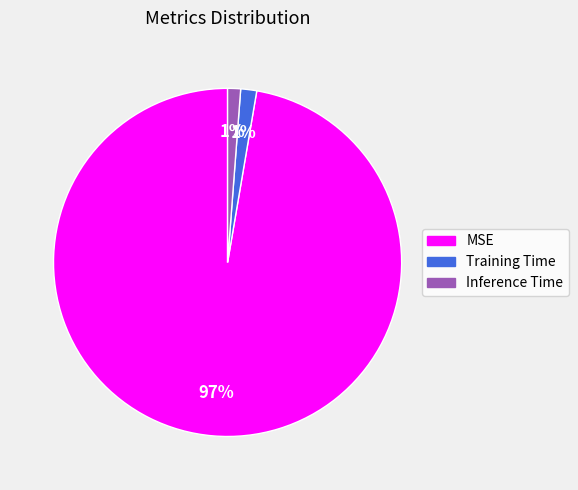

What percentage is the Inference Time slice, to the nearest percent?

1%